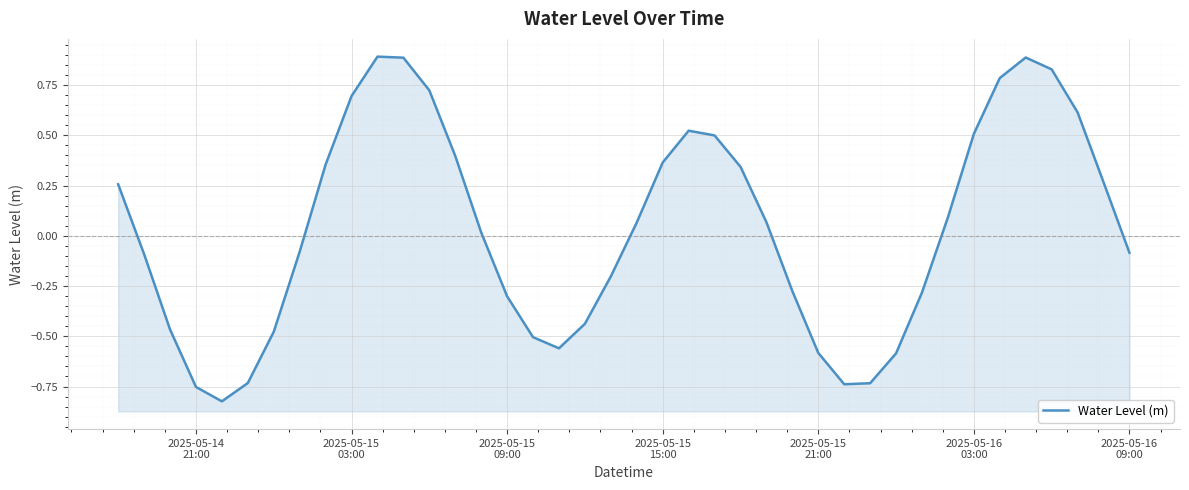

How many negative values are there?

19